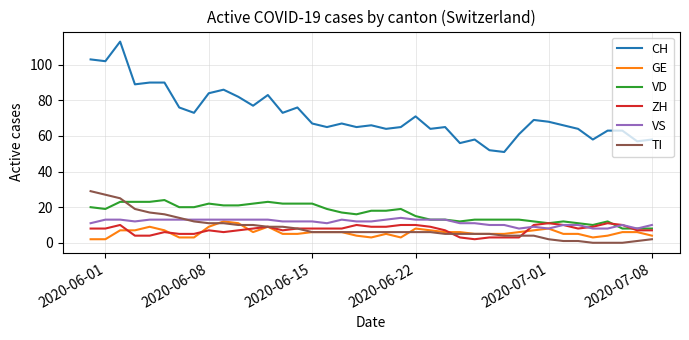

True or false: GE and CH intersect in this chart.

False